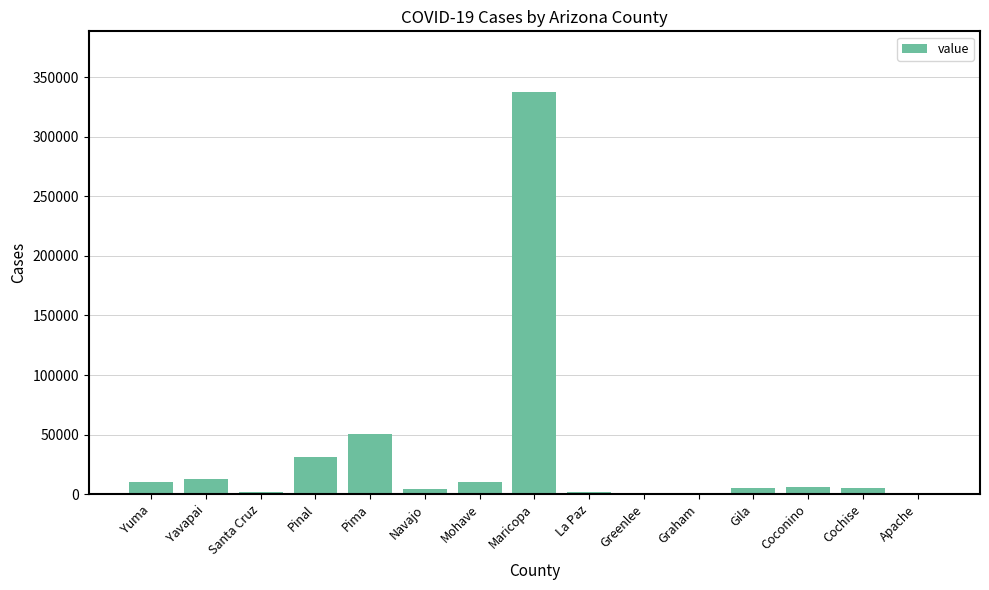

Where is the data nearest to the value 169043?

Pima